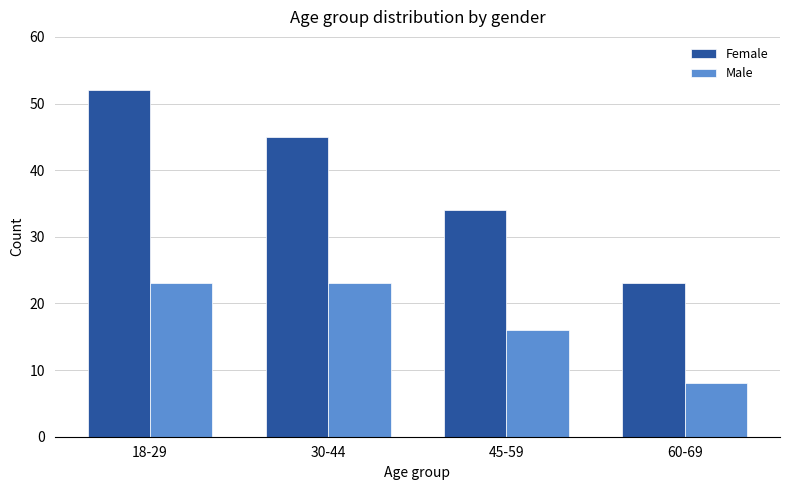

What position from the left is 45-59?

3